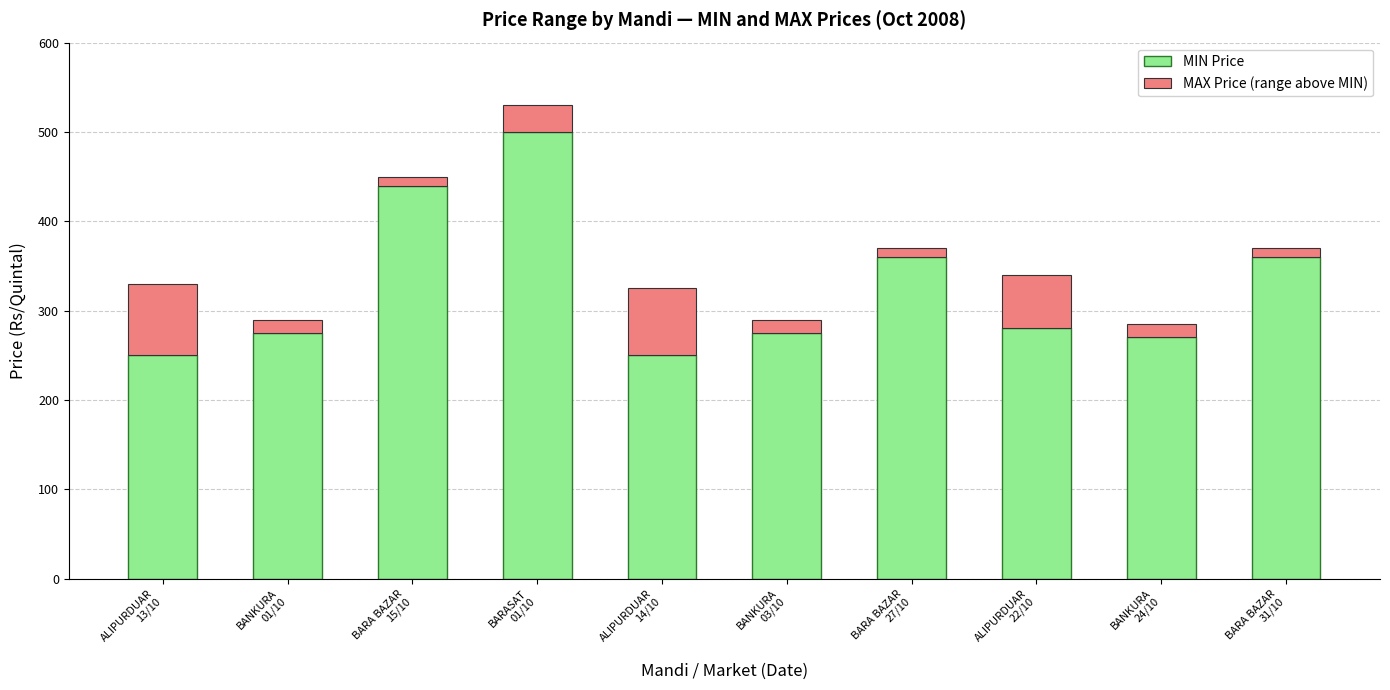

What is the minimum value for MIN Price?

250